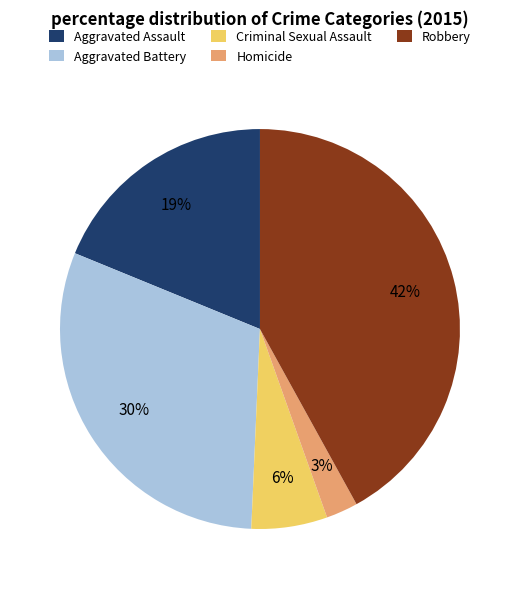

Is Aggravated Battery the majority of the pie?

No